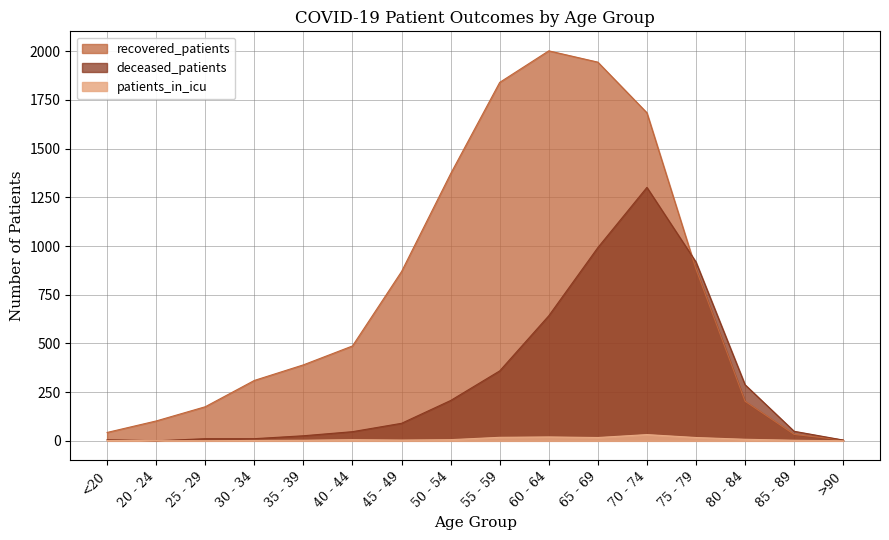

At which category is the sum across all series the highest?

70 - 74